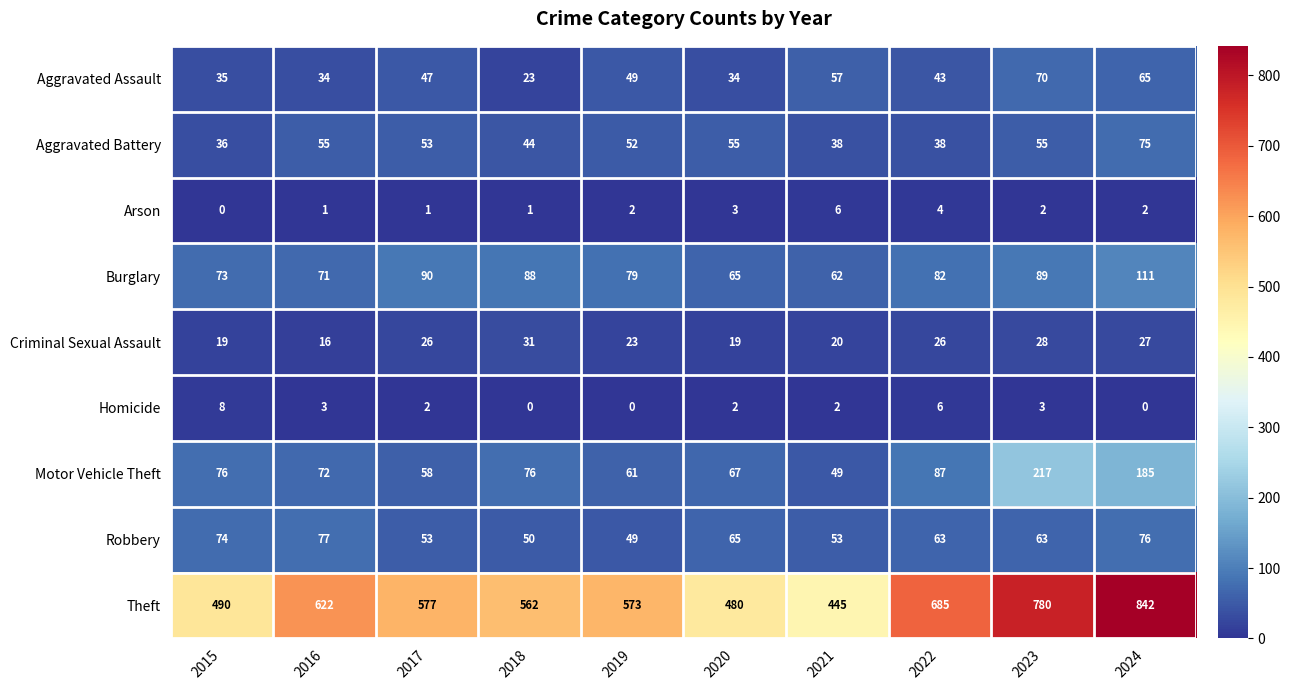

How many distinct data groups are displayed?

9